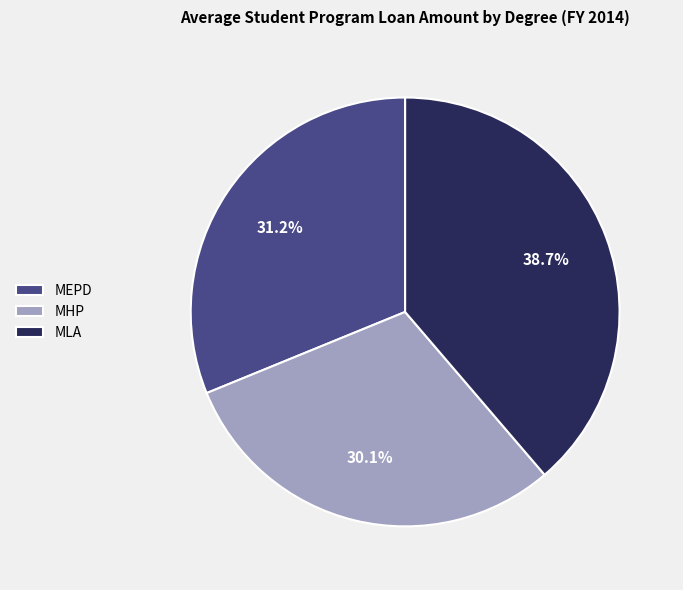

To the nearest percent, what is the difference between the largest and smallest slice percentages?

9%